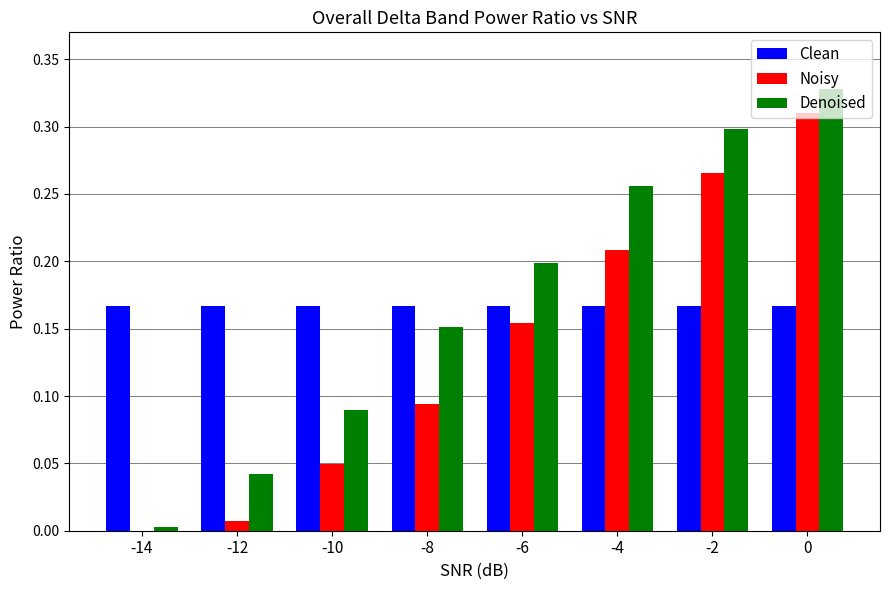

Is the value of Denoised at 0 greater than the value of Clean at 0?

Yes